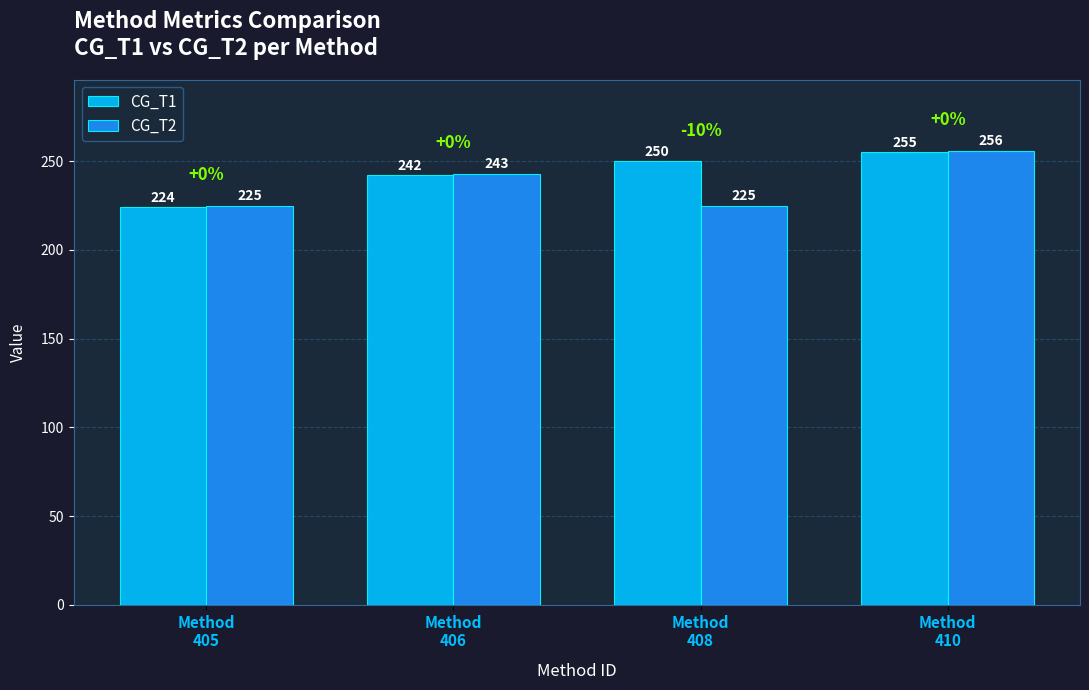

The CG_T1 series shows 456 at Method
410. True or false?

False